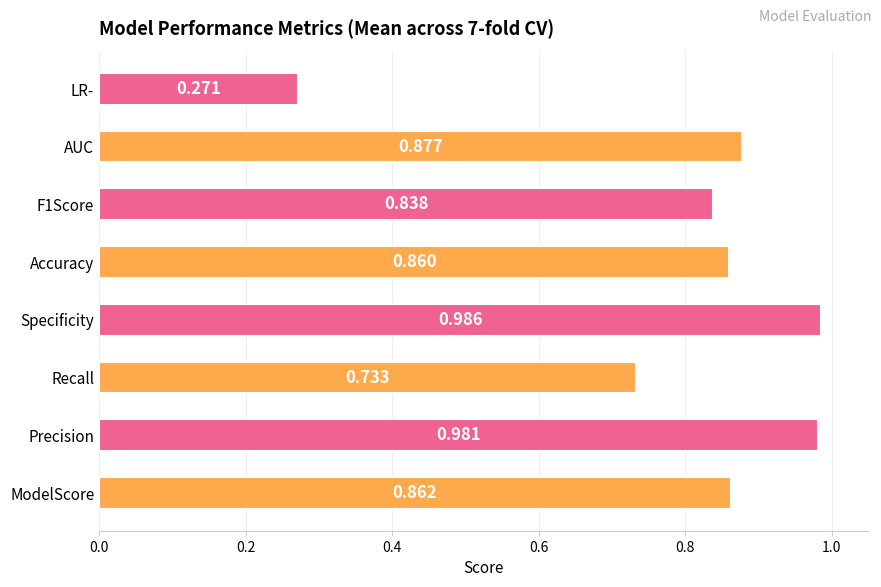

Where is the data nearest to the value 0?

LR-